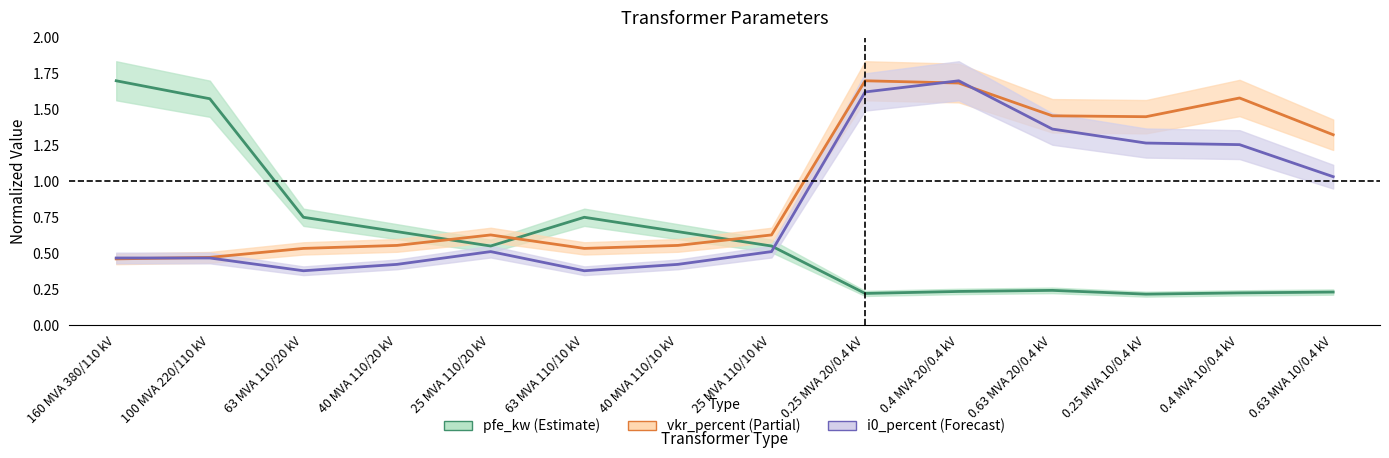

Does the chart have visible grid lines?

No